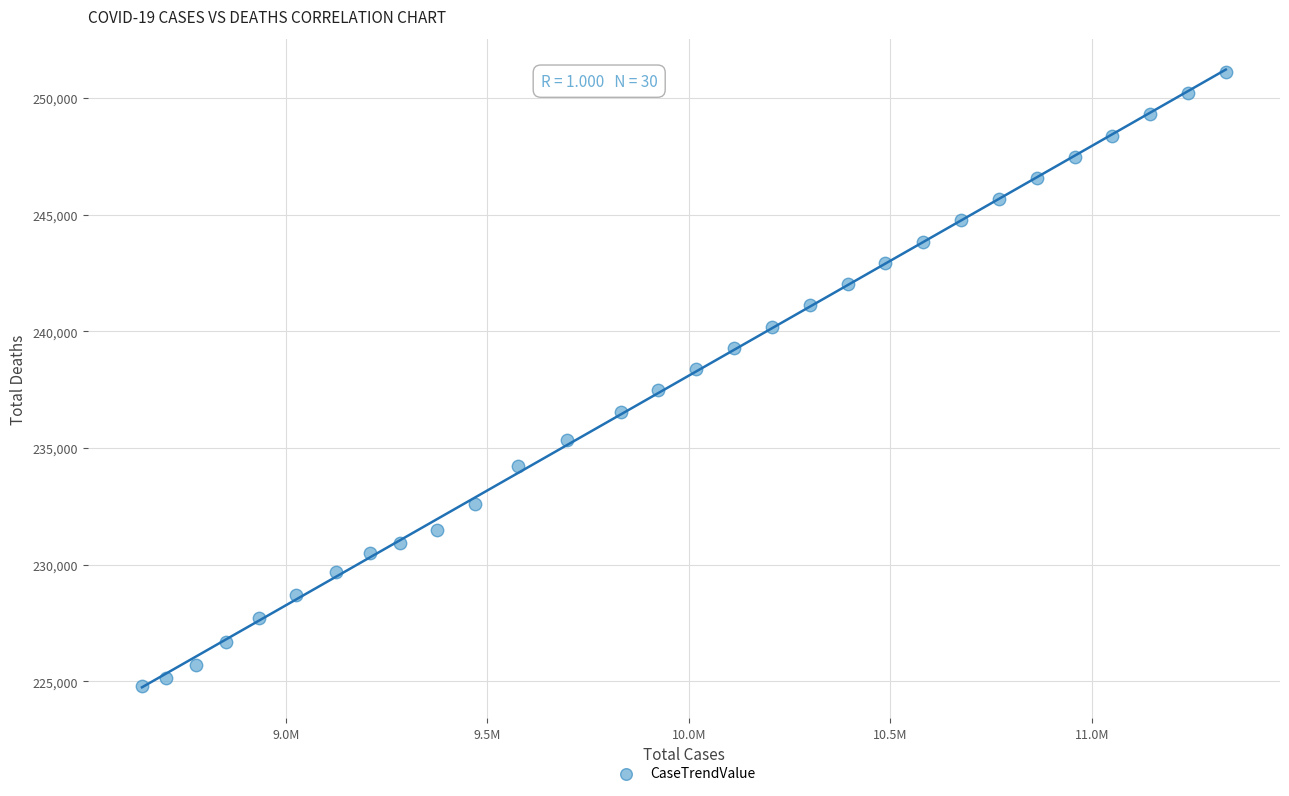

What is the range of Y values (max minus min)?

26293